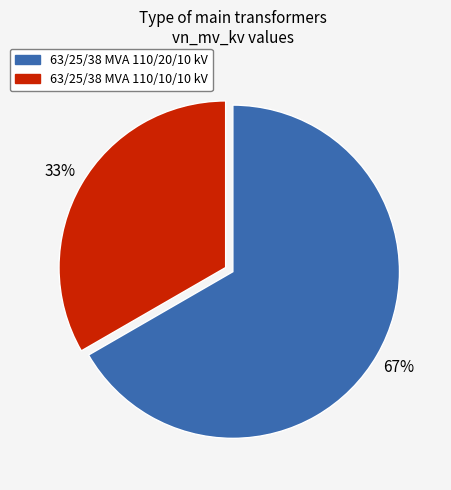

How many segments does this pie chart have?

2